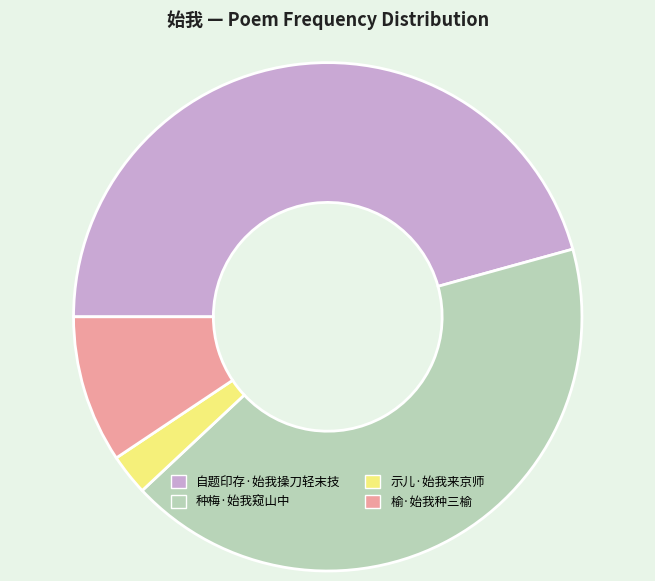

Does 榆·始我种三榆 represent more than half of the total?

No